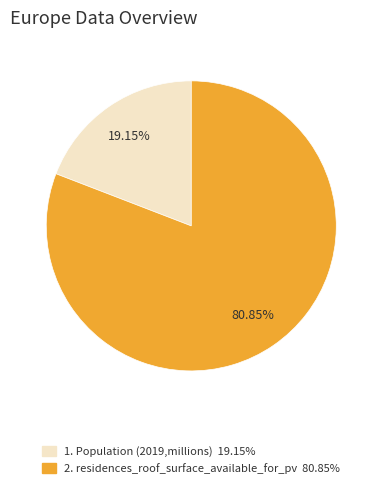

Is there a majority slice in this chart?

Yes